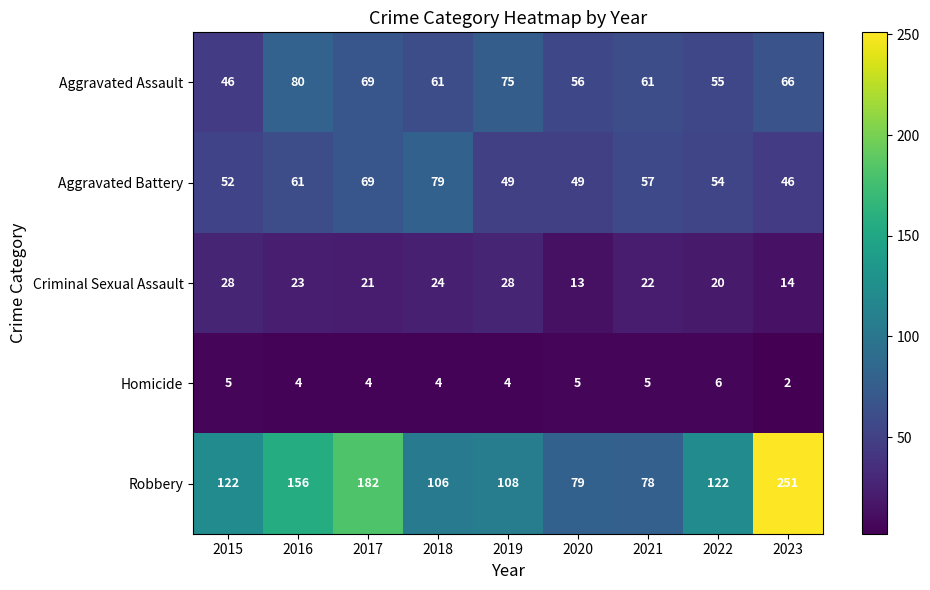

What is the total value across all series at 2017?

345